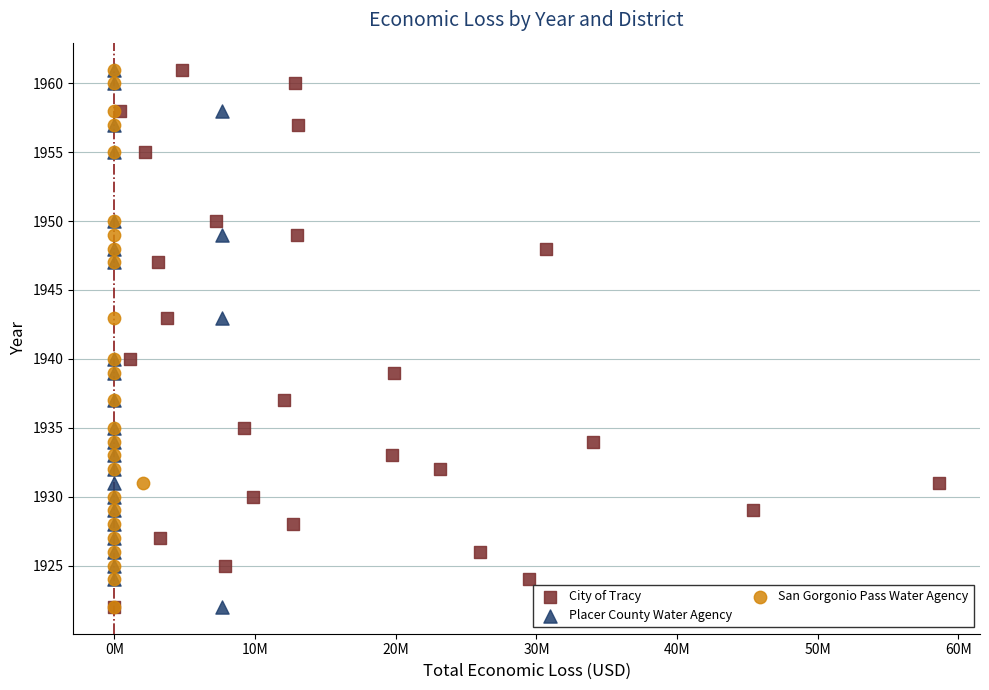

What are all the series names shown in the legend?

City of Tracy, Placer County Water Agency, San Gorgonio Pass Water Agency